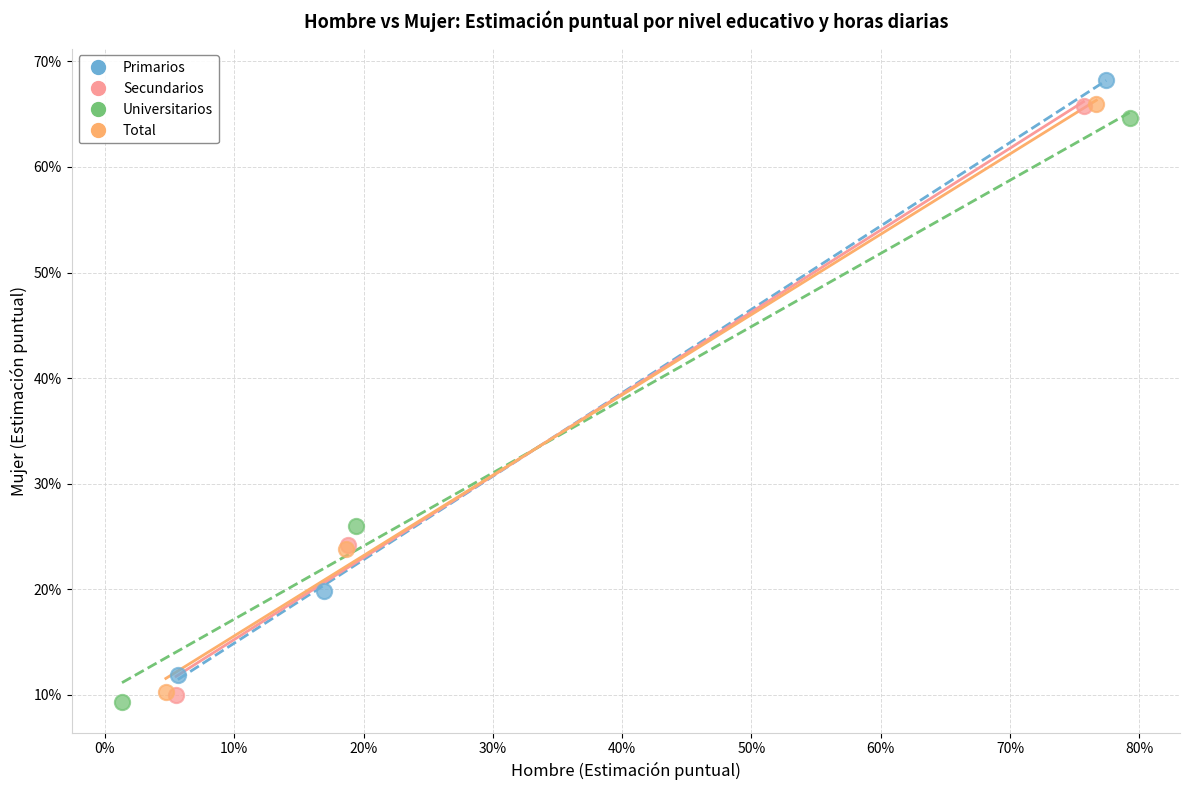

Which series reaches the minimum Y coordinate?

Universitarios